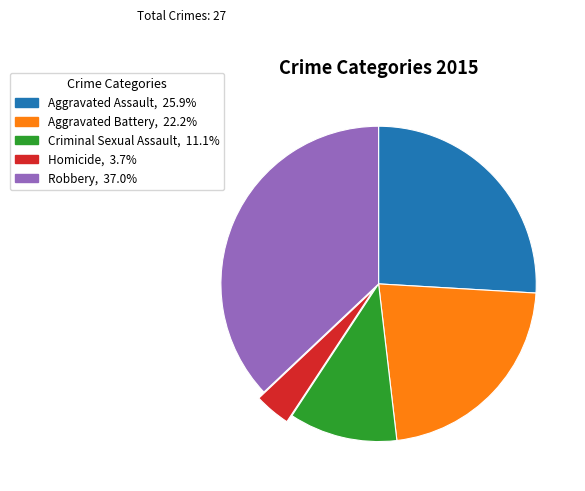

What is the ratio of the value at Criminal Sexual Assault to the value at Robbery?

0.3